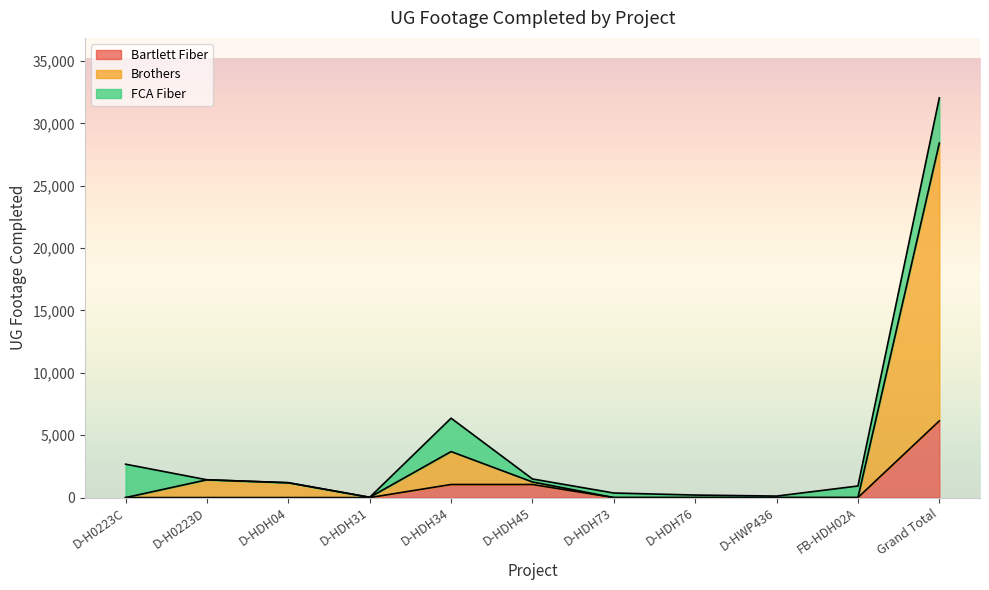

At which category is the sum across all series the highest?

Grand Total